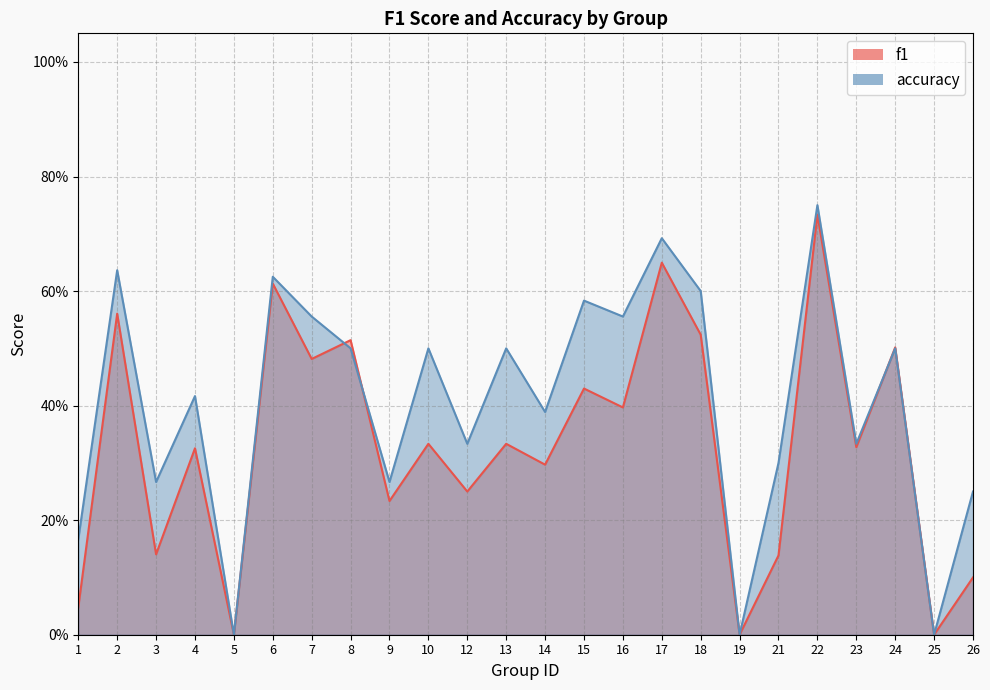

List the labels in order of accuracy value, largest first.

22, 17, 2, 6, 18, 15, 7, 16, 8, 10, 13, 24, 4, 14, 12, 23, 21, 3, 9, 26, 1, 5, 19, 25